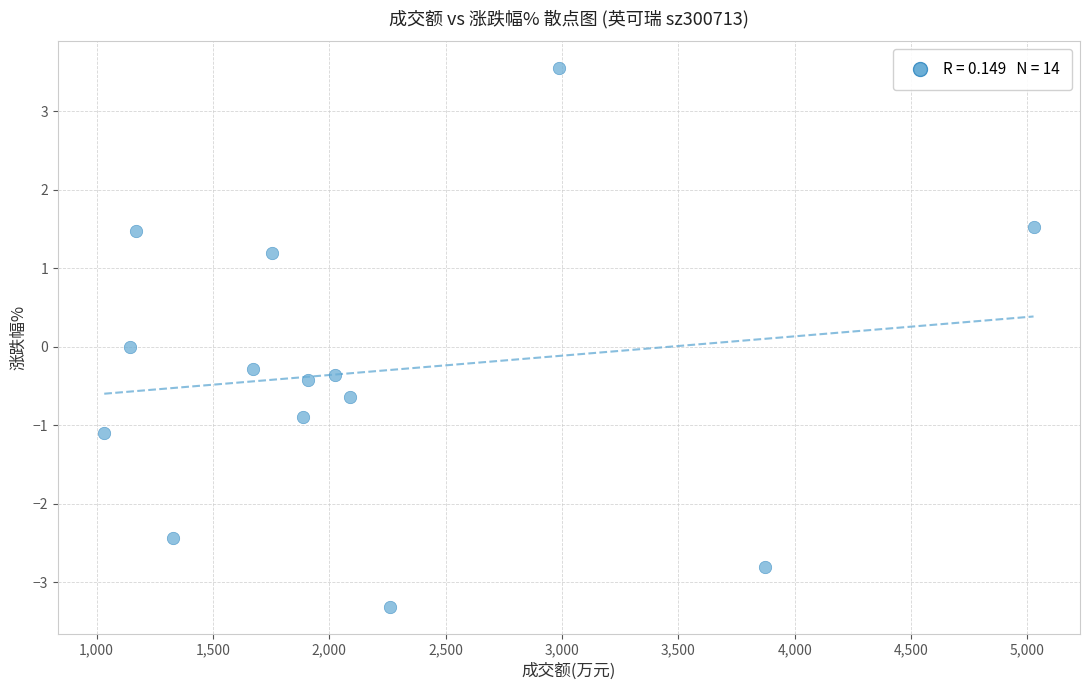

What is the range of Y values (max minus min)?

6.9